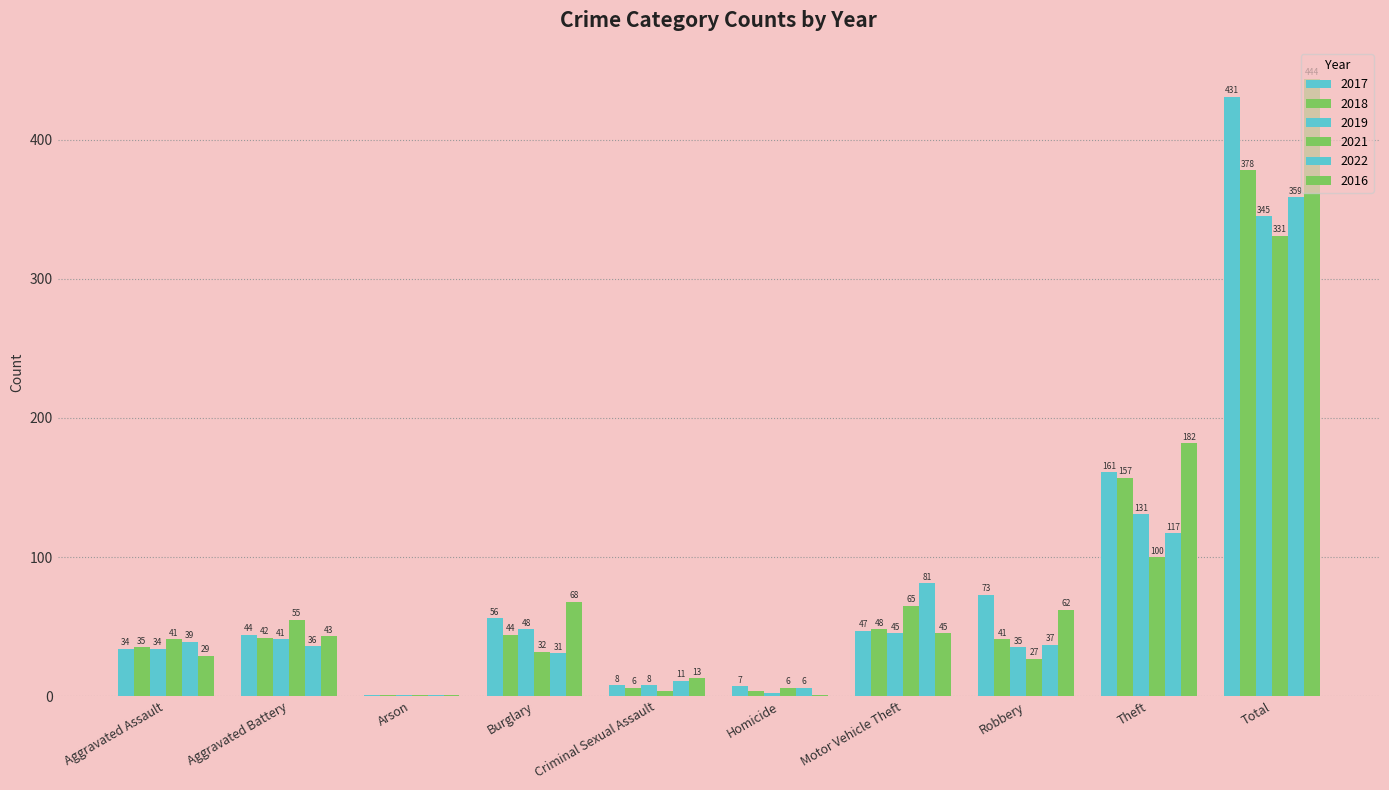

List the series in order of their peak value, lowest first.

2021, 2019, 2022, 2018, 2017, 2016